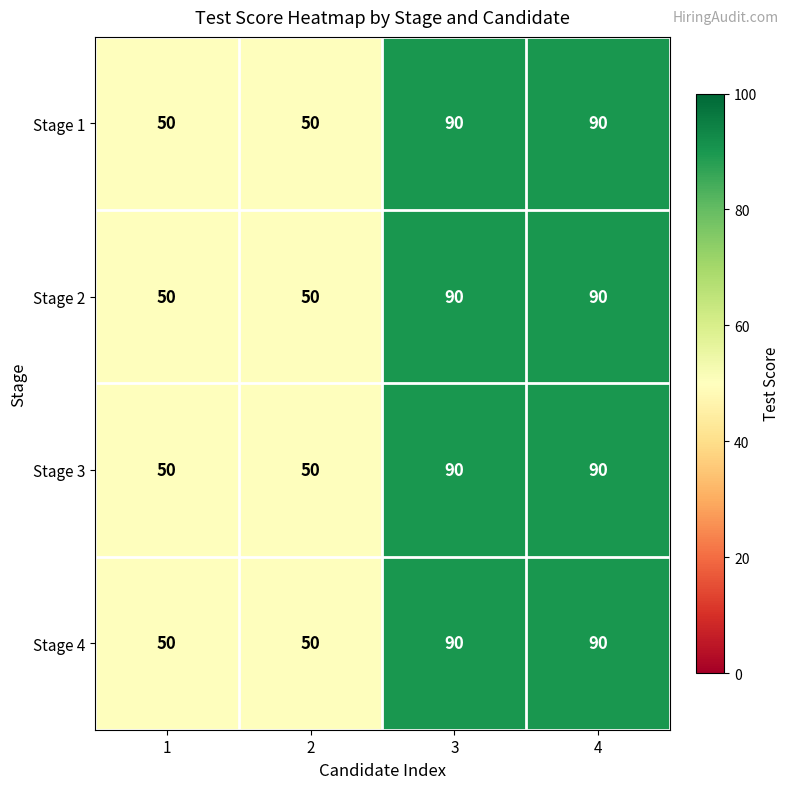

What is the minimum value shown in the chart?

50